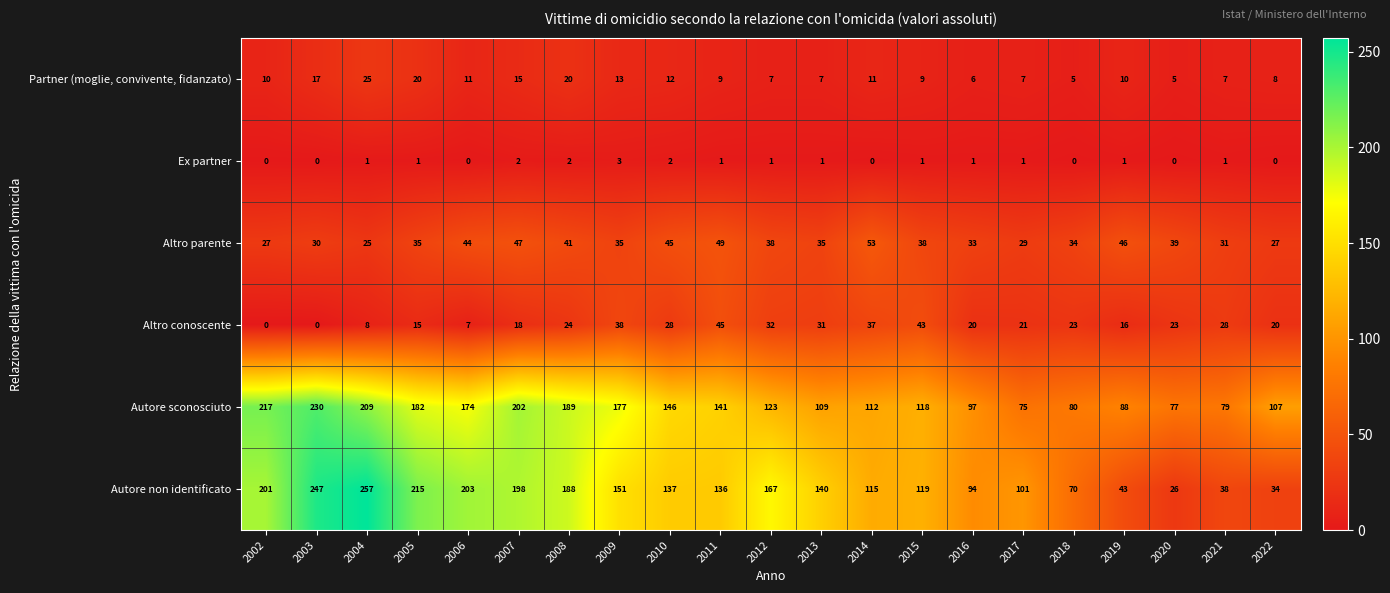

True or false: Altro parente has a value of 11 at 2018.

False